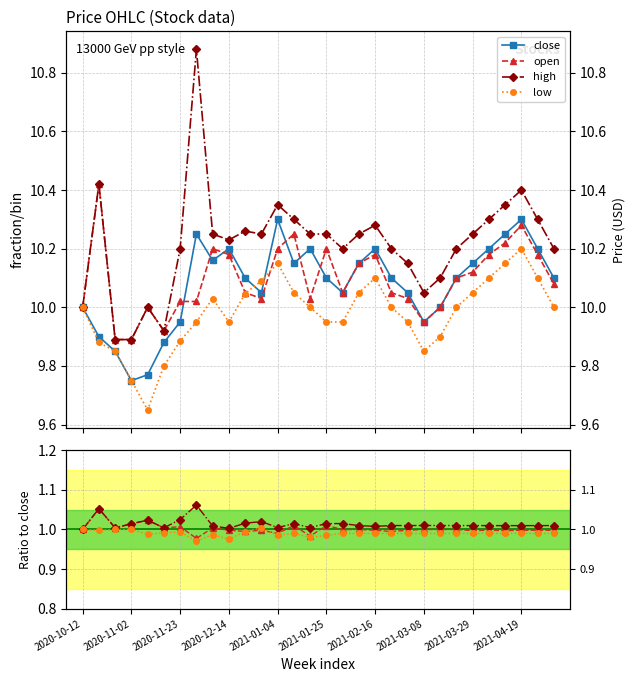

The value of open at 2021-01-25 is 0.5. True or false?

False